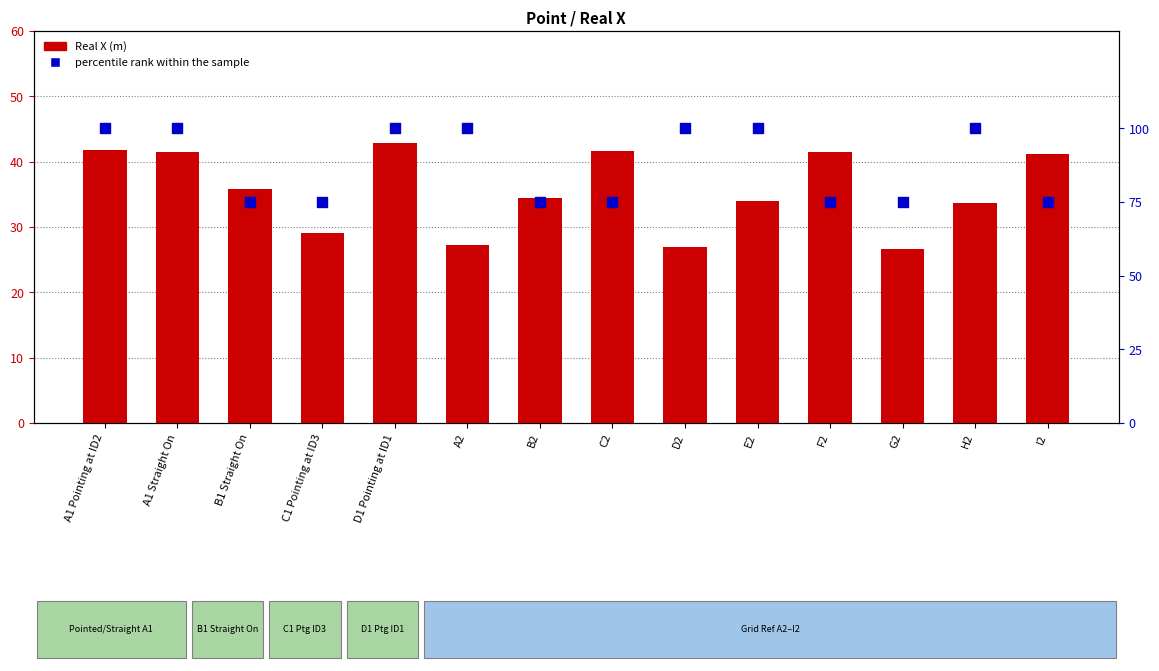

At how many categories does at least one series exceed 65?

14